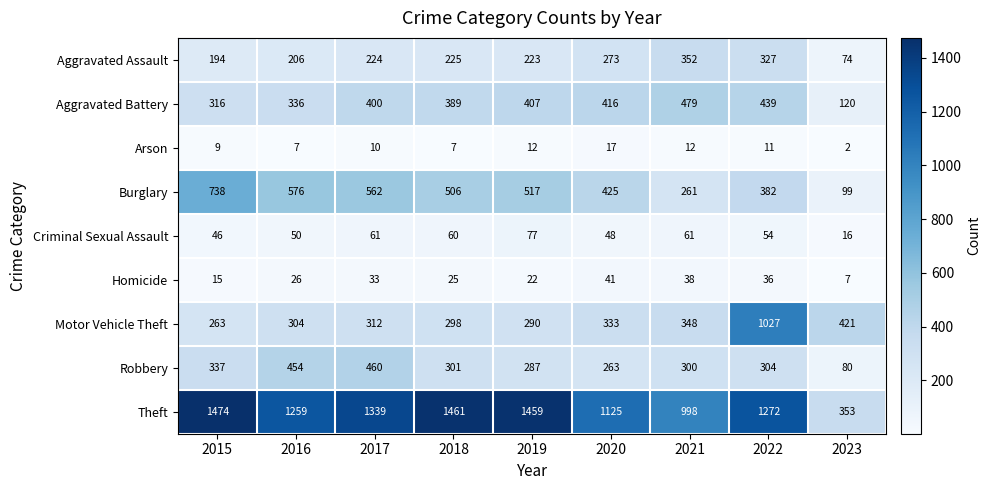

Where is Motor Vehicle Theft nearest to the value 645?

2023